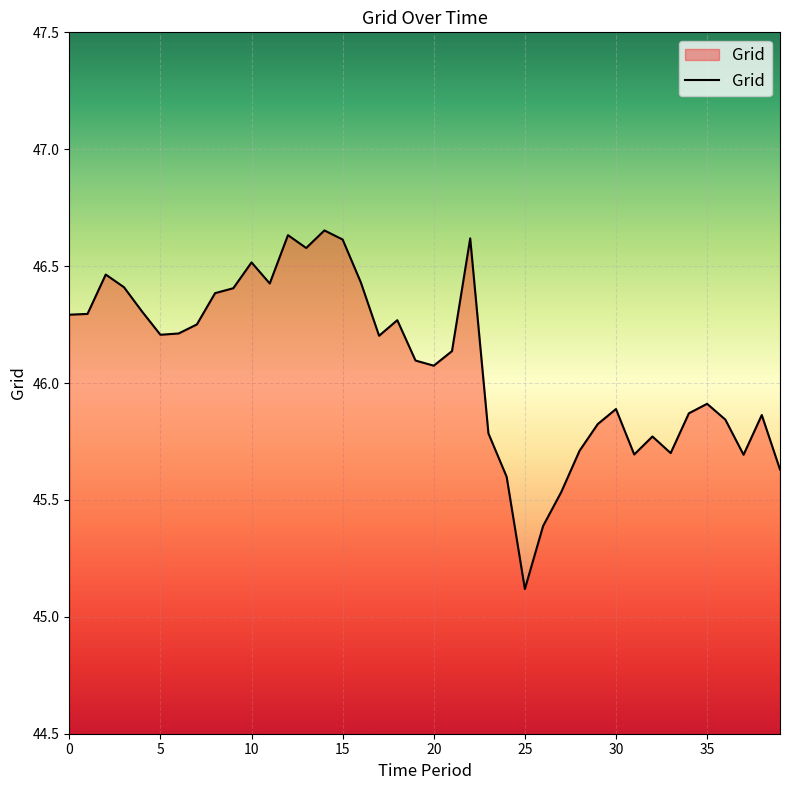

What is the smallest value displayed?

45.1